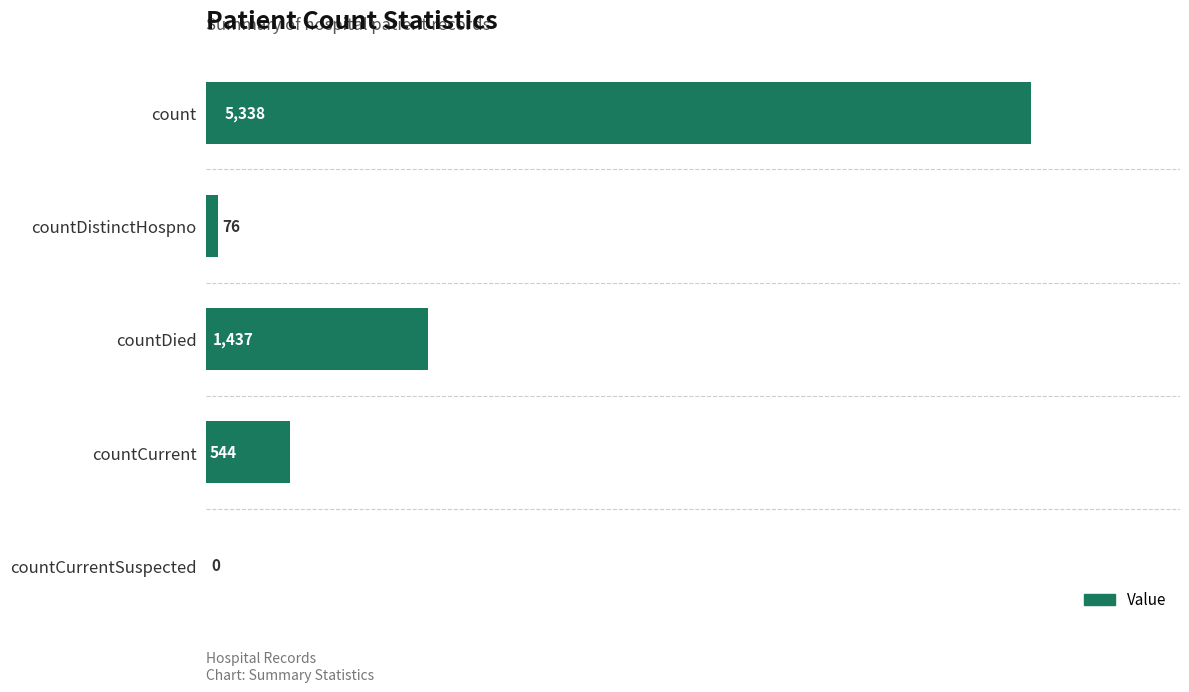

Which has a higher value, countDistinctHospno or countDied?

countDied